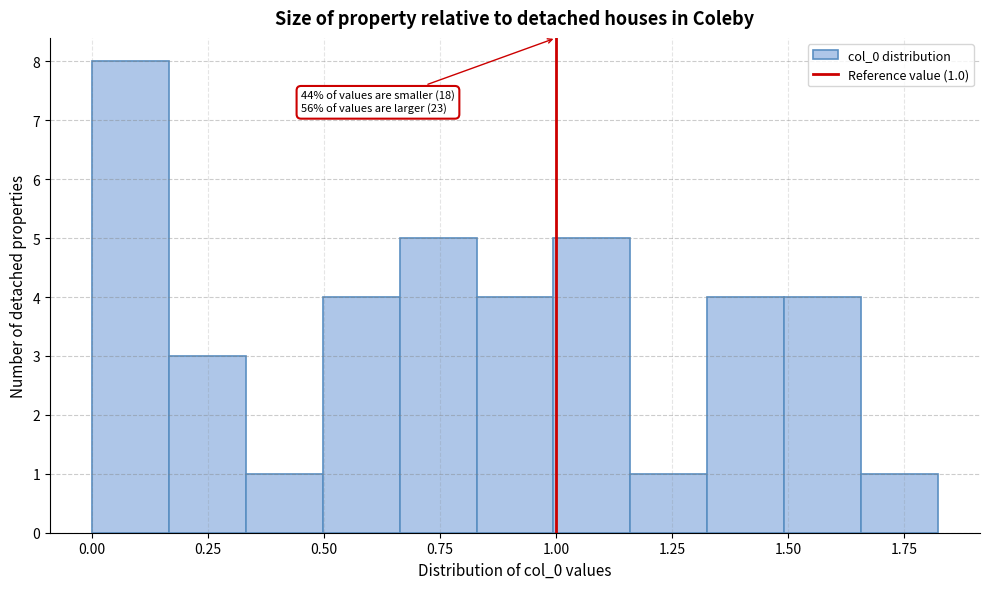

Read against the x-axis, roughly where is the centre of the tallest bar?

0.10